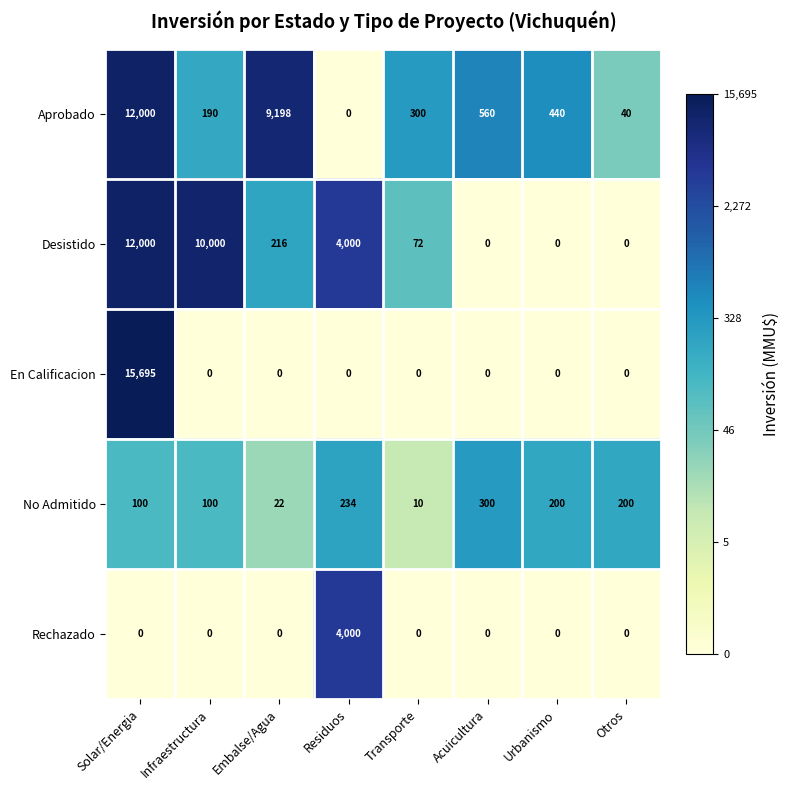

List the labels in order of Aprobado value, largest first.

Solar/Energia, Embalse/Agua, Acuicultura, Urbanismo, Transporte, Infraestructura, Otros, Residuos